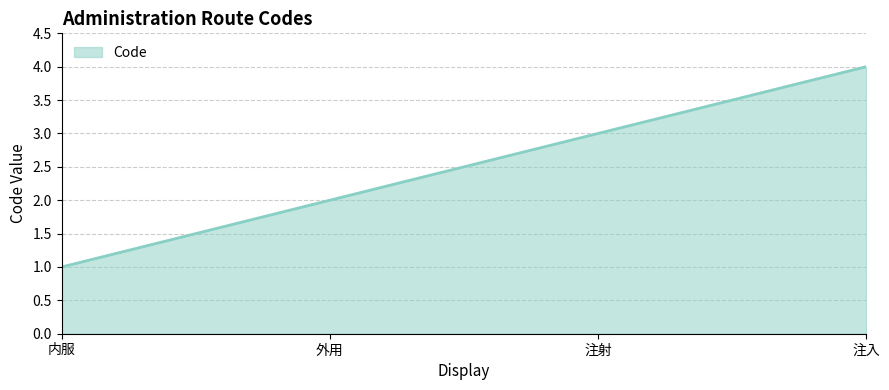

Does the chart have visible grid lines?

Yes